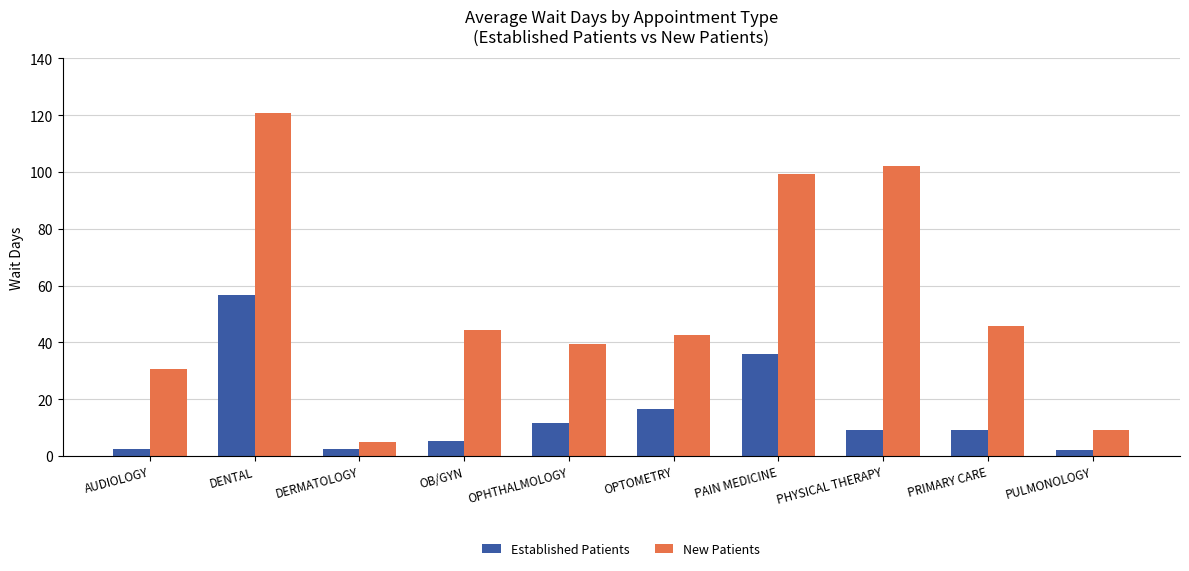

What position from the left is PULMONOLOGY?

10